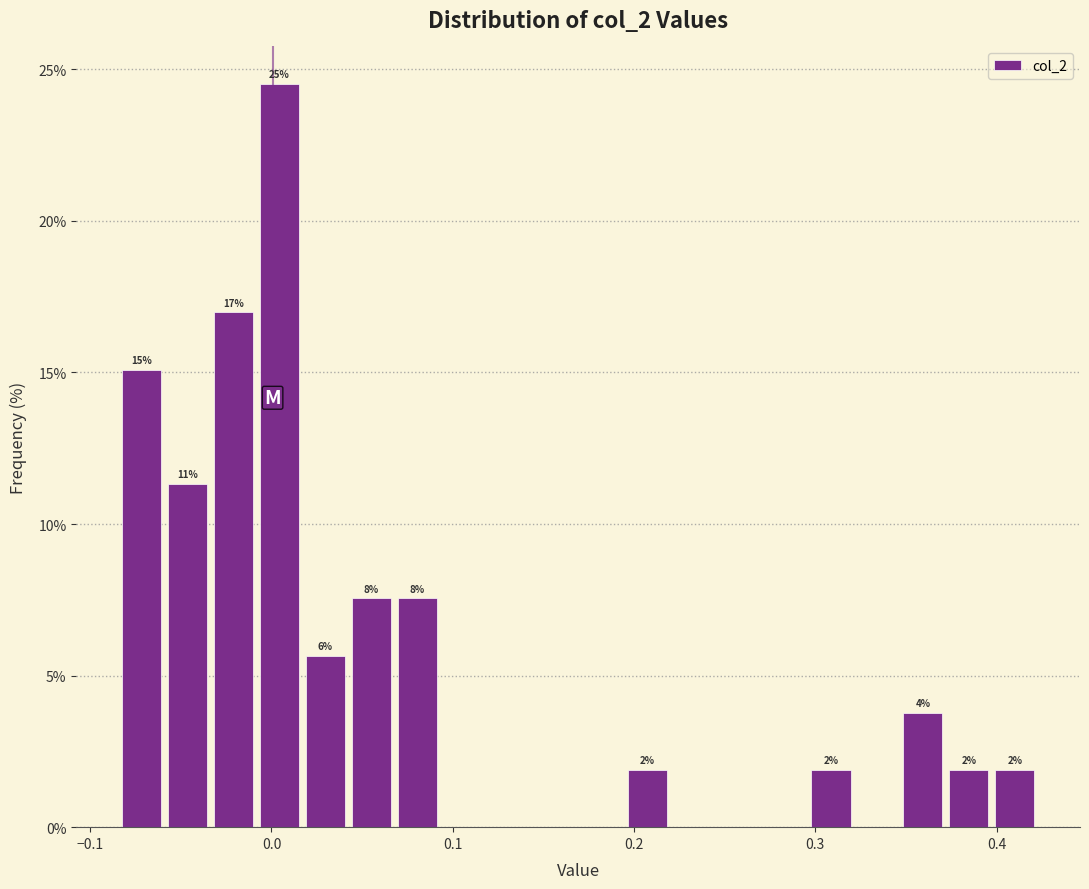

Around what value on the x-axis is the tallest bar? Give the approximate position of its centre, as read against the axis.

0.00